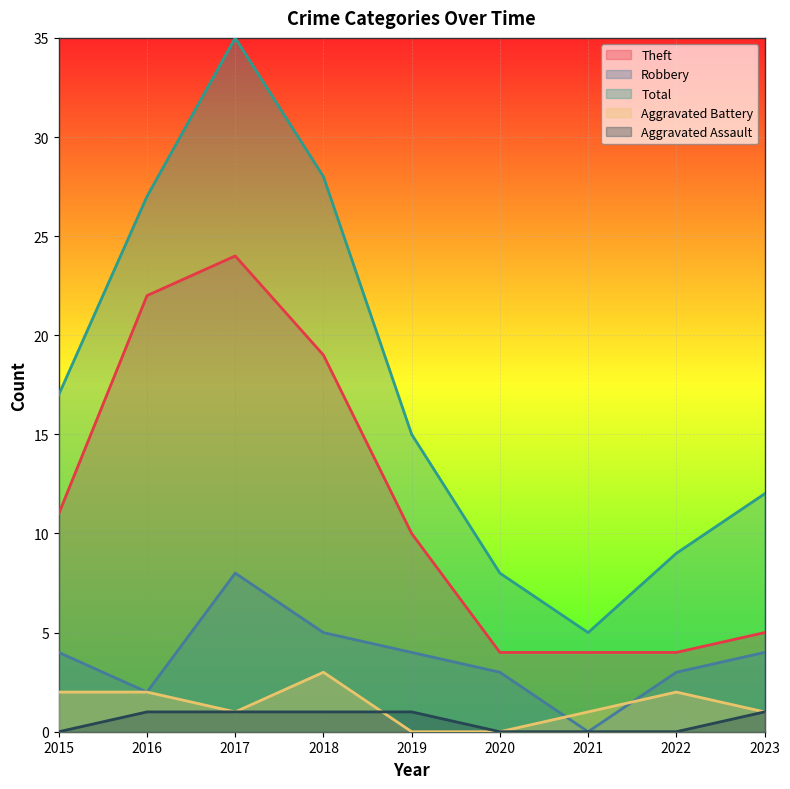

Rank the series by their maximum value, from lowest to highest.

Aggravated Assault, Aggravated Battery, Robbery, Theft, Total